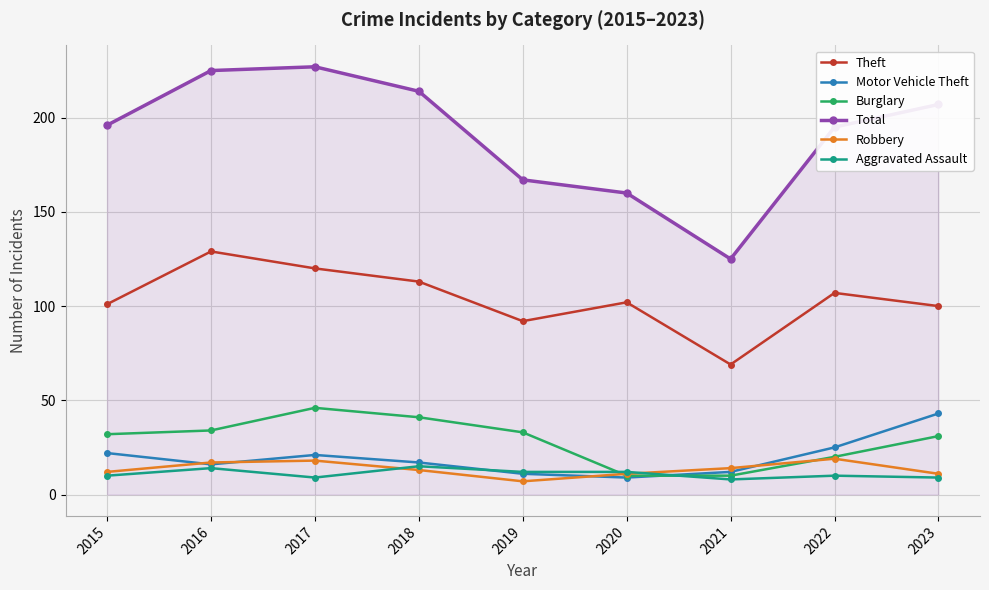

True or false: Aggravated Assault has more than 0 interior local peaks.

True